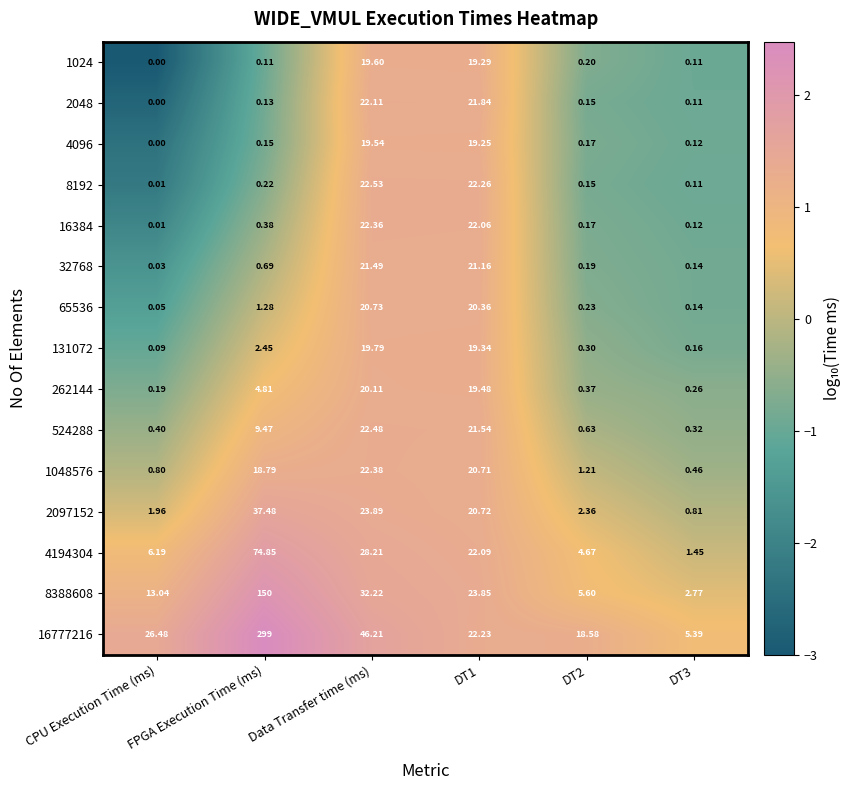

What is the greatest value displayed?

299.0